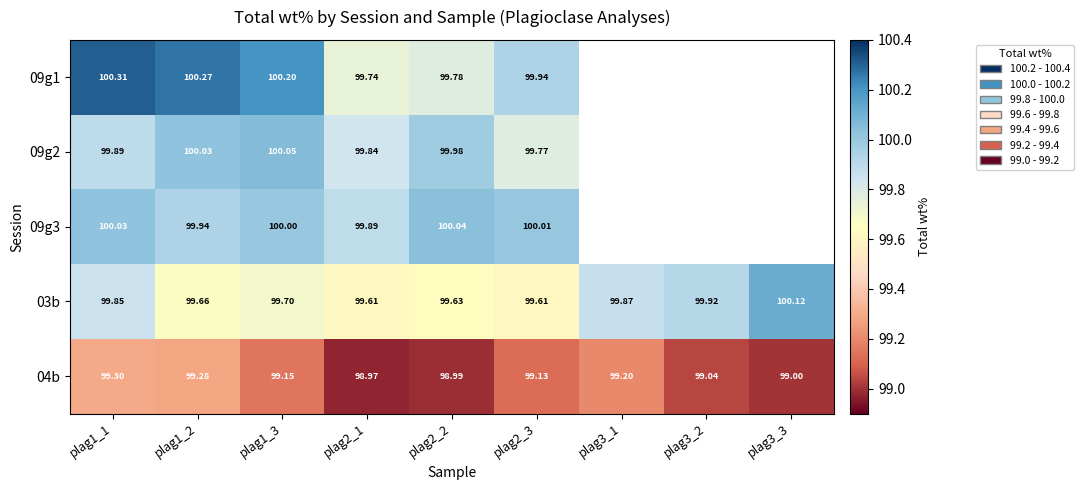

List the labels in order of 04b value, largest first.

plag1_1, plag1_2, plag3_1, plag1_3, plag2_3, plag3_2, plag3_3, plag2_2, plag2_1